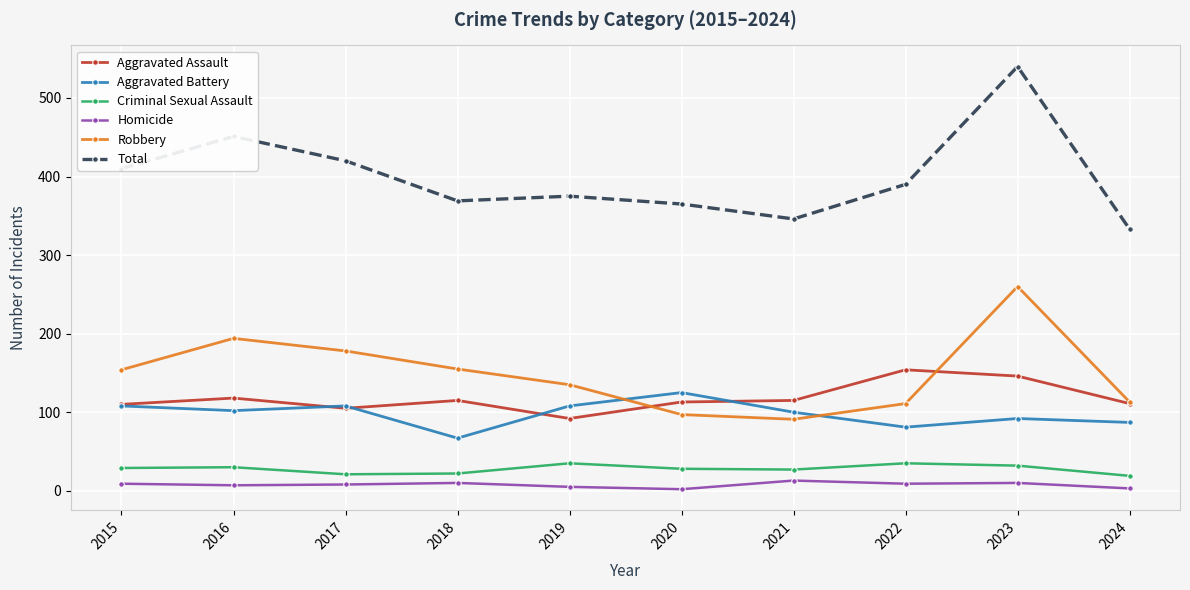

At which category does the chart reach its peak across all series?

2023